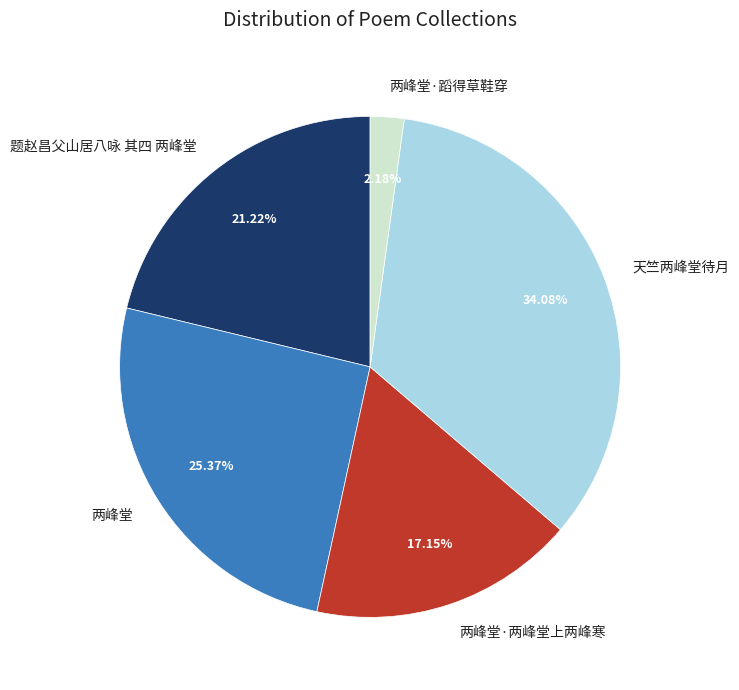

Which slice is the smallest?

两峰堂·蹈得草鞋穿